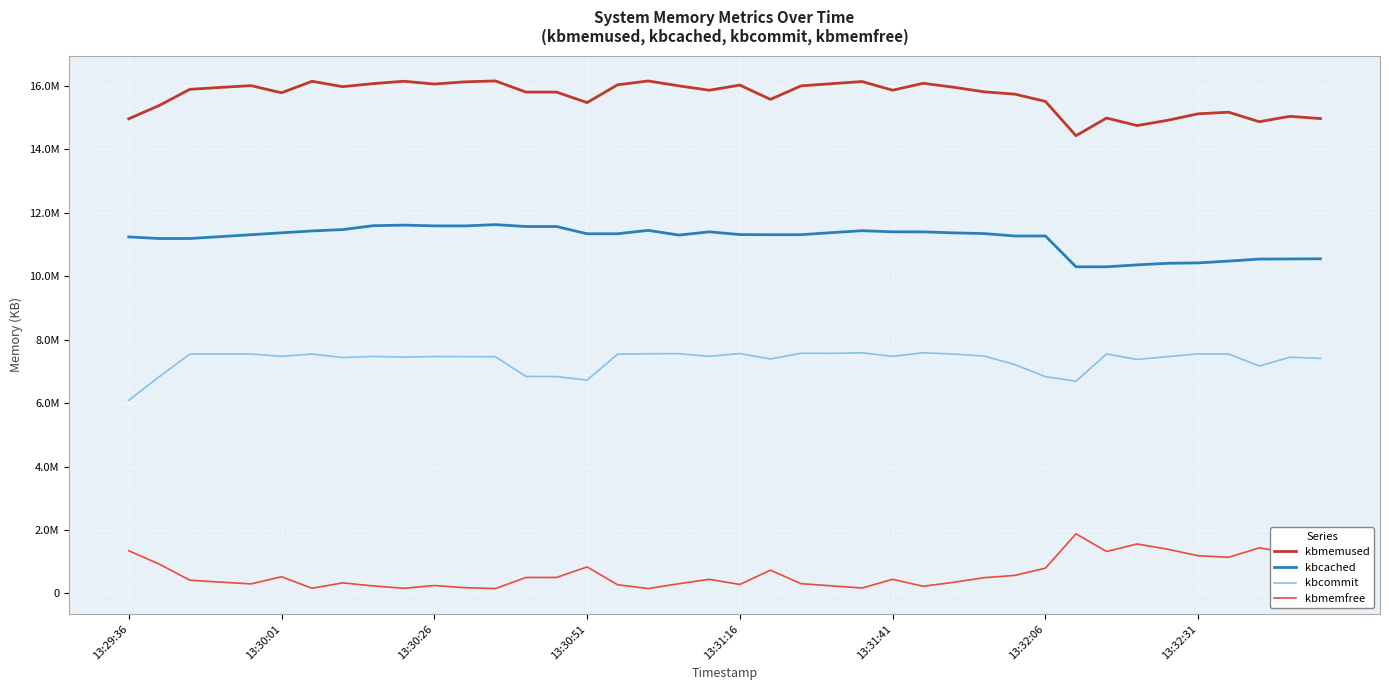

Does the chart display data point markers on the line(s)?

No